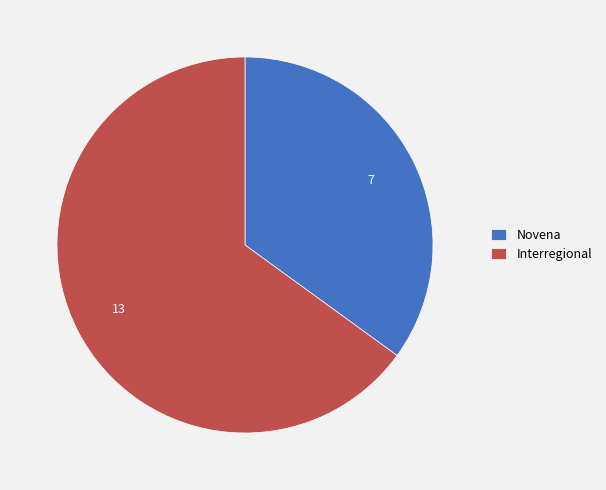

Is there any slice that represents more than half of the pie?

Yes